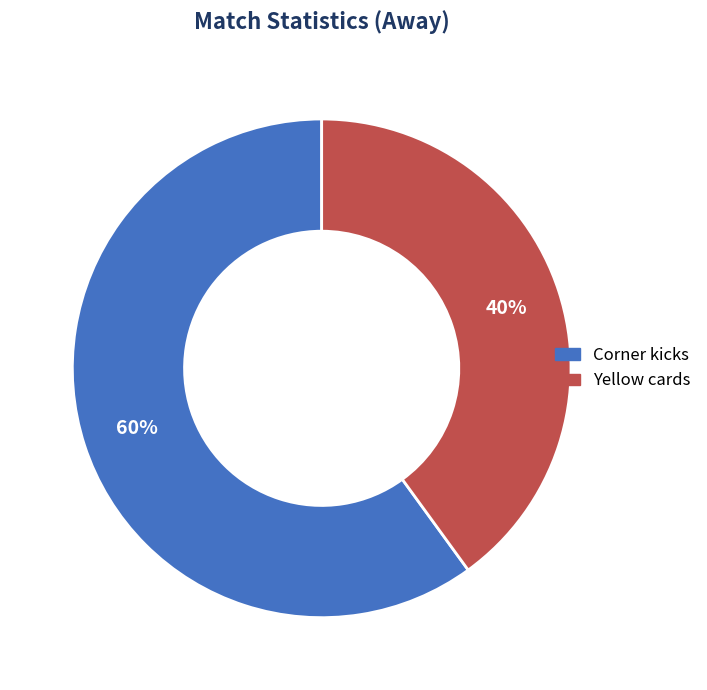

Which category has the smallest portion of the pie?

Yellow cards